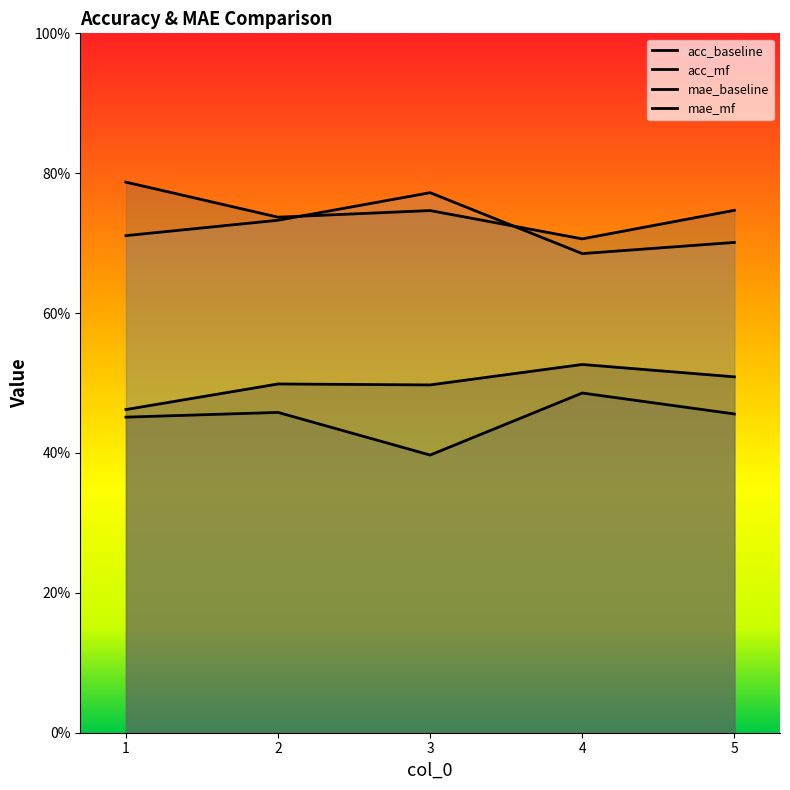

What is the difference between the maximum and minimum values in the acc_mf series?

0.1